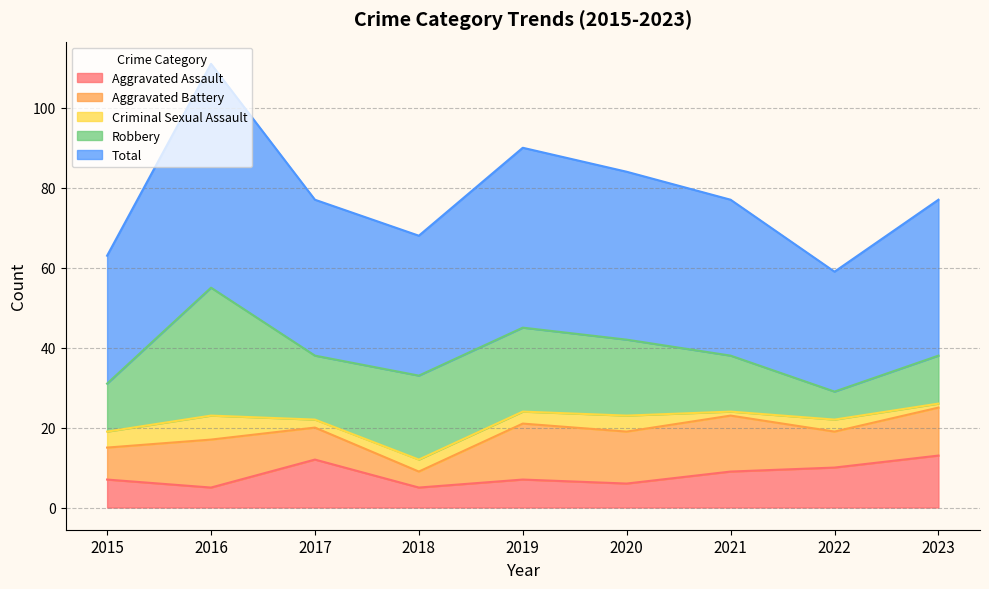

The value of Criminal Sexual Assault at 2019 is 4. True or false?

False